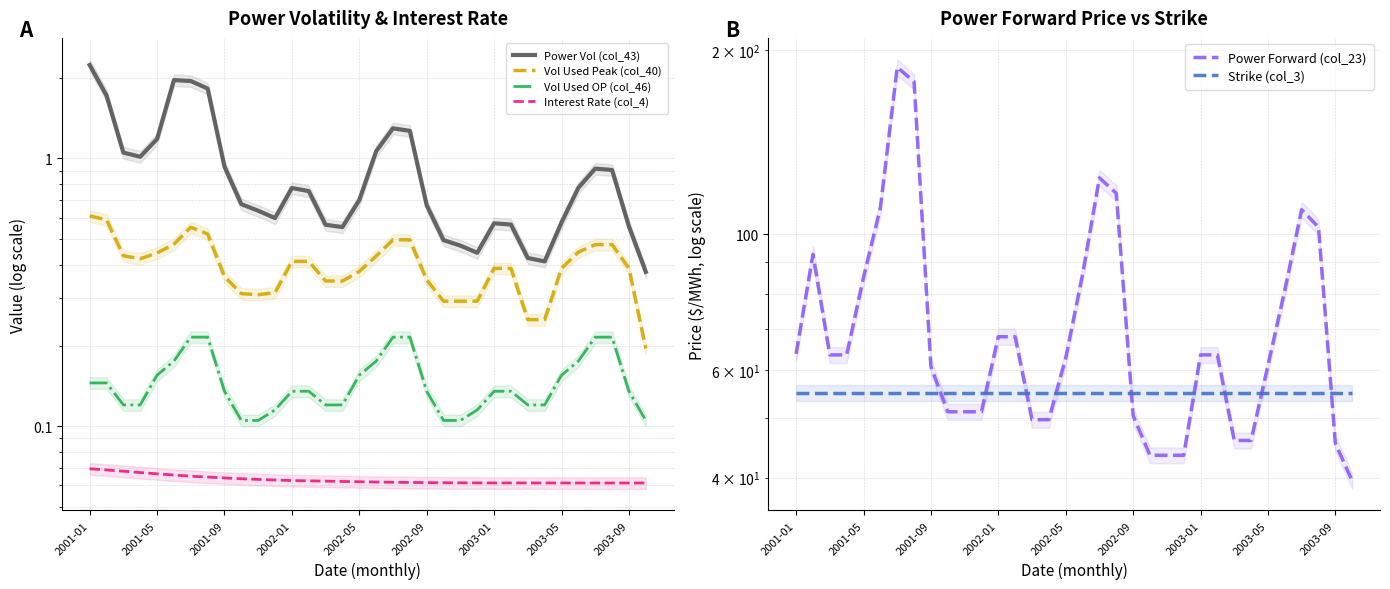

True or false: Strike (col_3) and Vol Used OP (col_46) cross at least once.

False